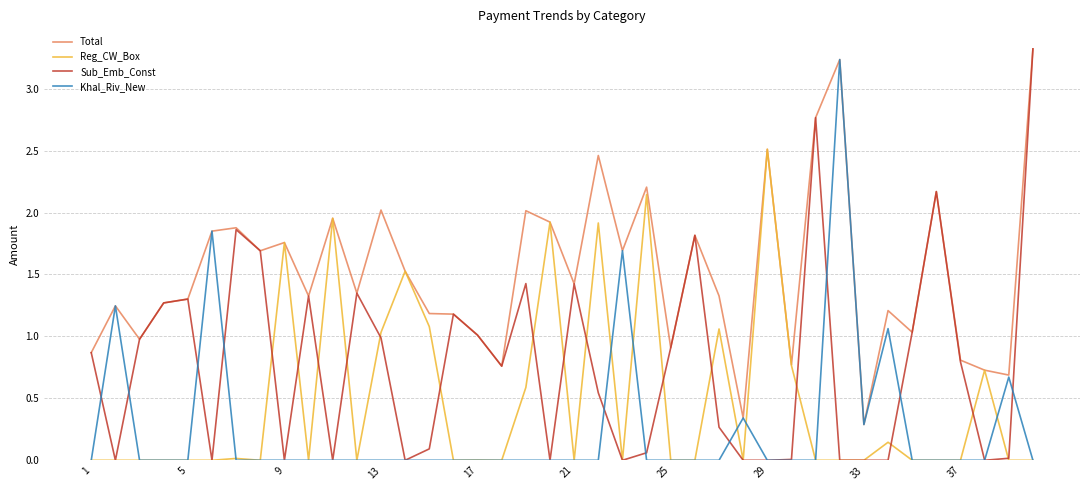

Which series has the largest total across all categories?

Total